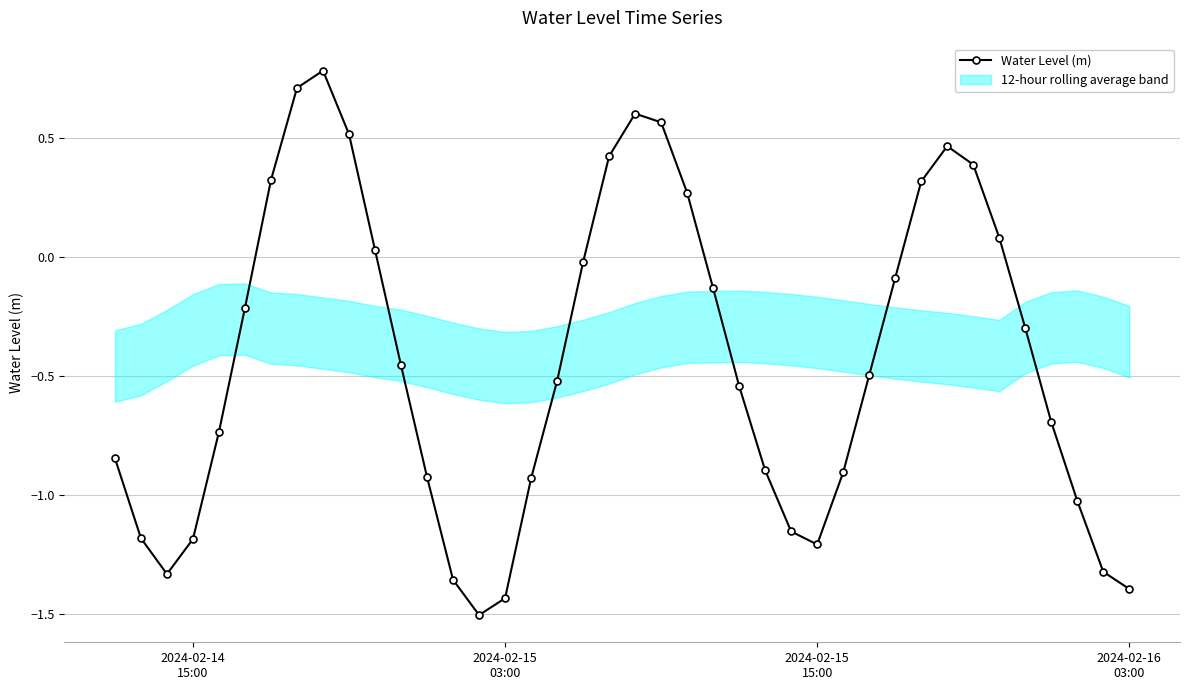

What is the difference between the second highest and minimum values?

2.2